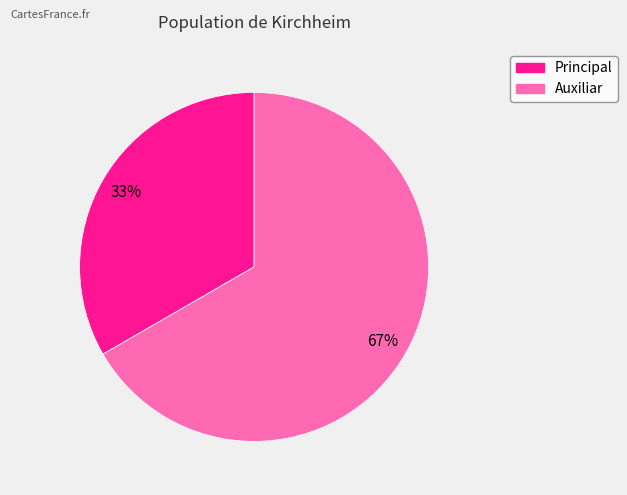

Does Auxiliar account for over 50% of the chart?

Yes